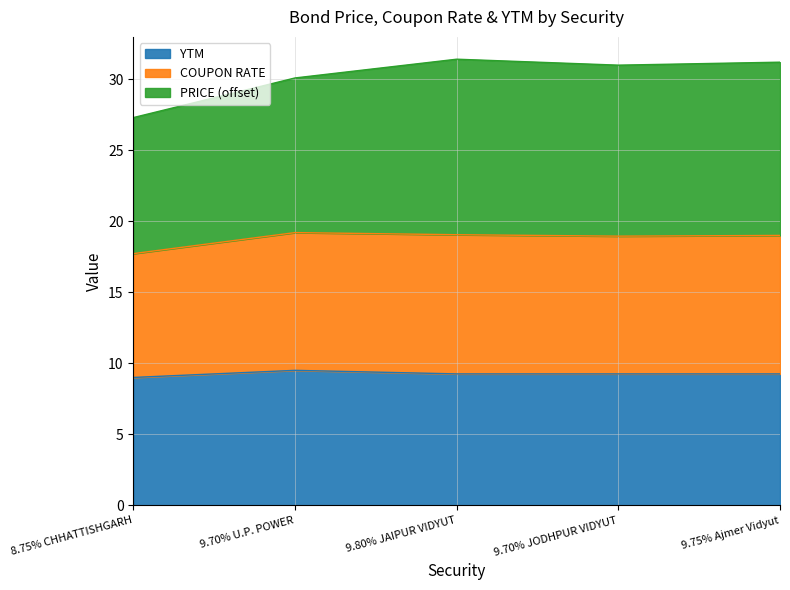

Does the chart display data point markers on the line(s)?

No